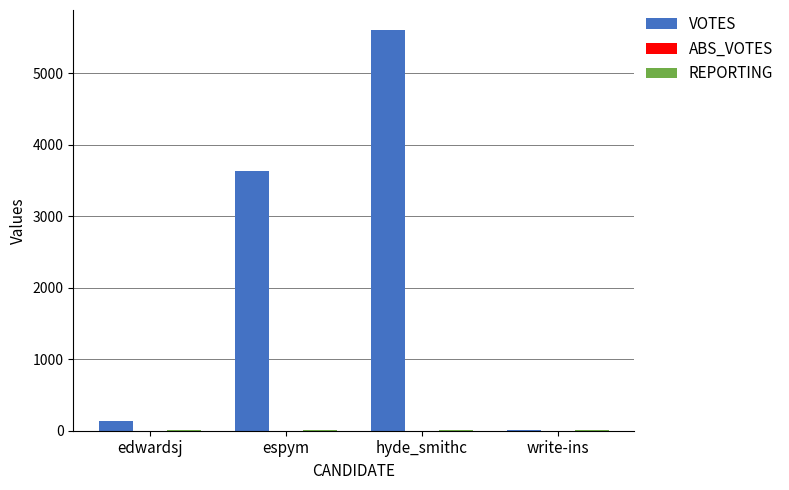

The value of VOTES at edwardsj is 131. True or false?

True